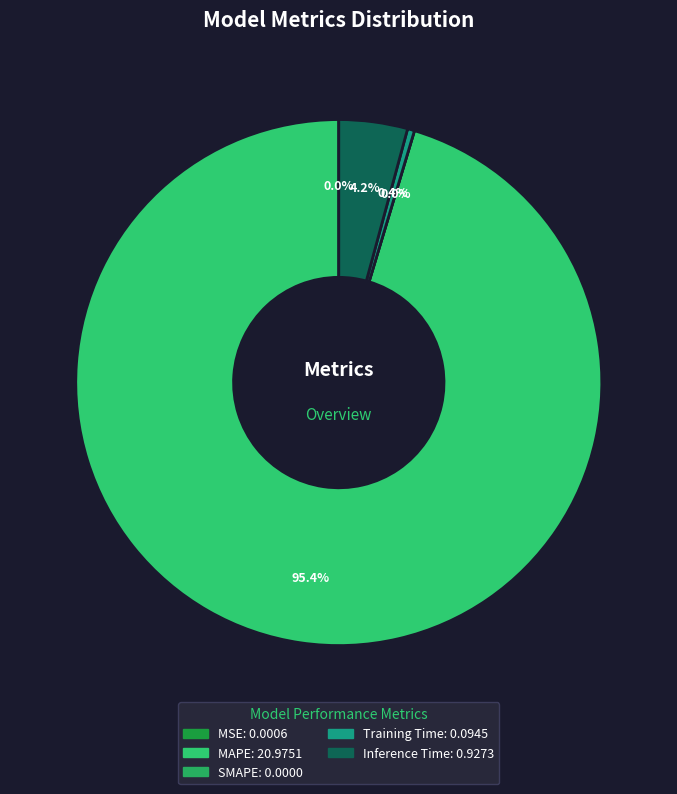

Which category accounts for the majority?

MAPE